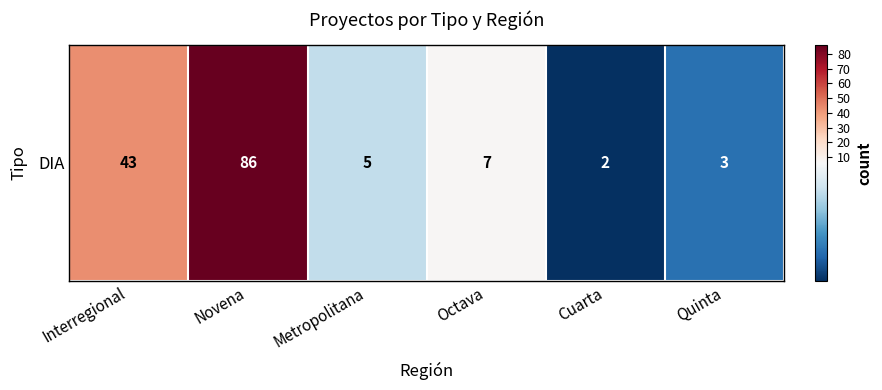

List the labels in order of value, smallest first.

Cuarta, Quinta, Metropolitana, Octava, Interregional, Novena